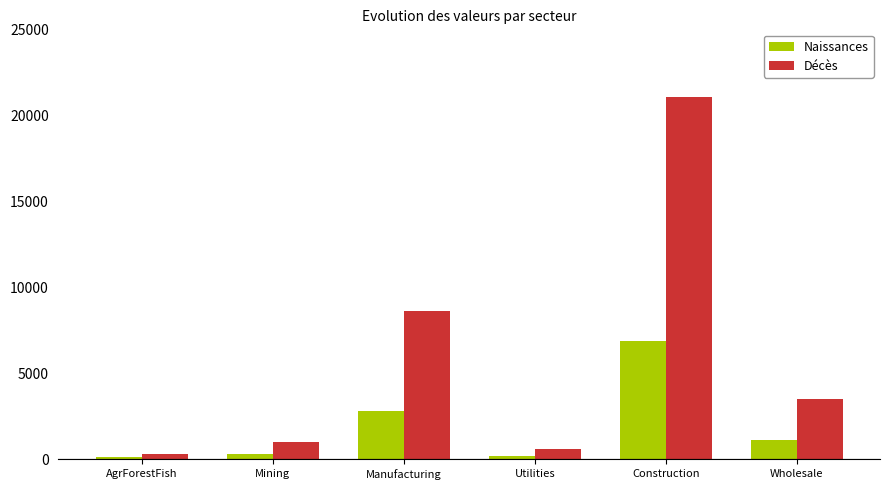

At which category is the sum across all series the highest?

Construction